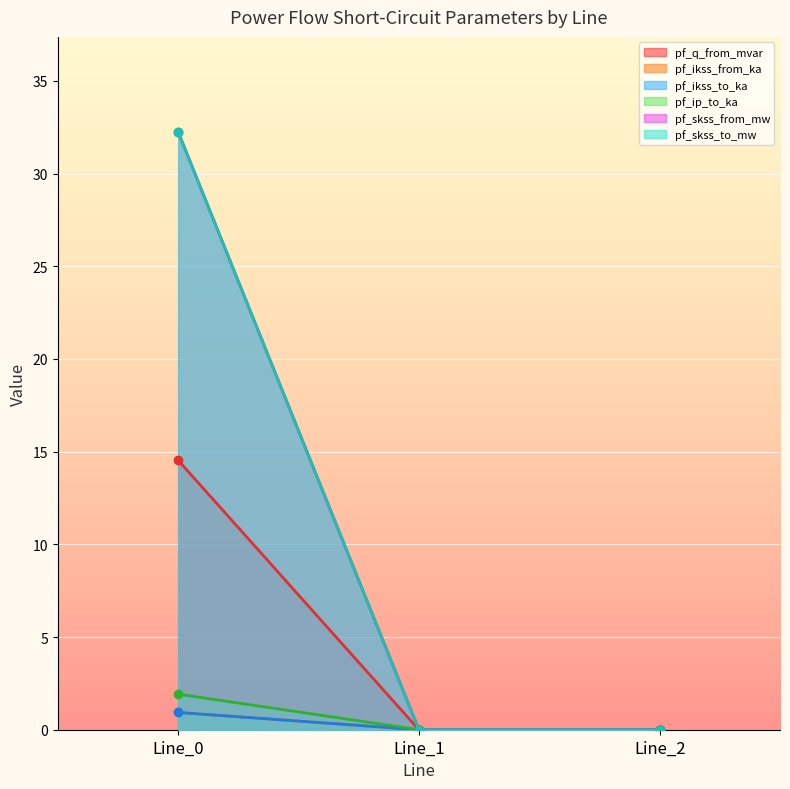

Which series changed the most between Line_0 and Line_1?

pf_ikss_from_ka